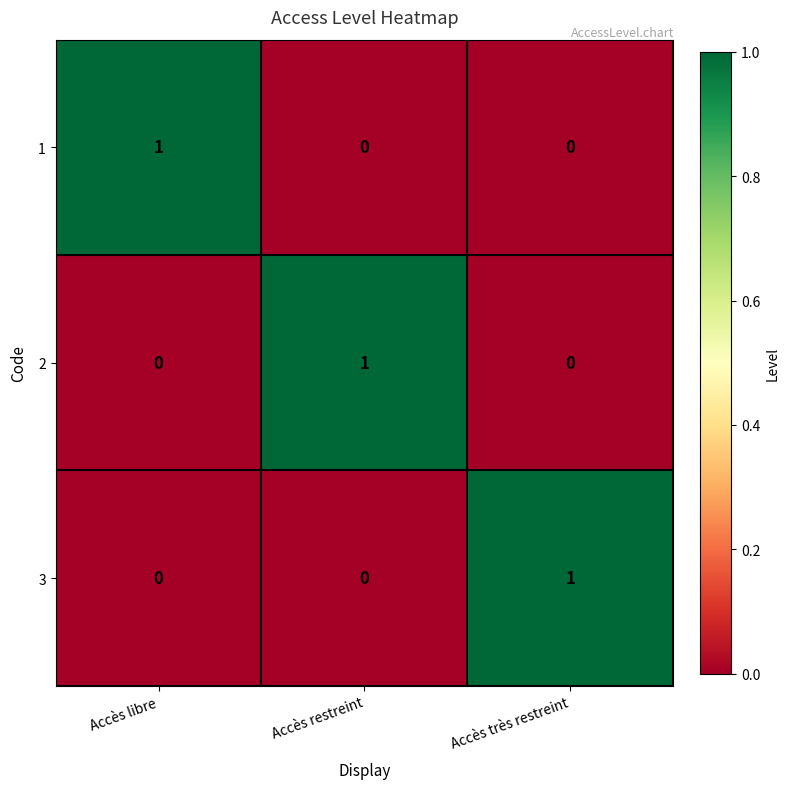

Is it true that 2 equals 0 at Accès très restreint?

True